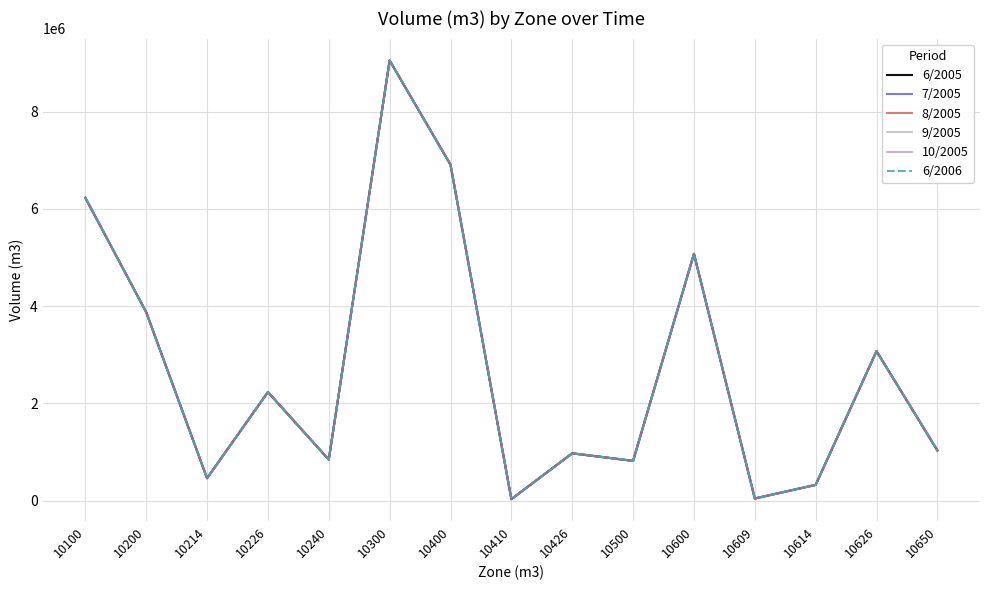

Does the chart have visible grid lines?

Yes